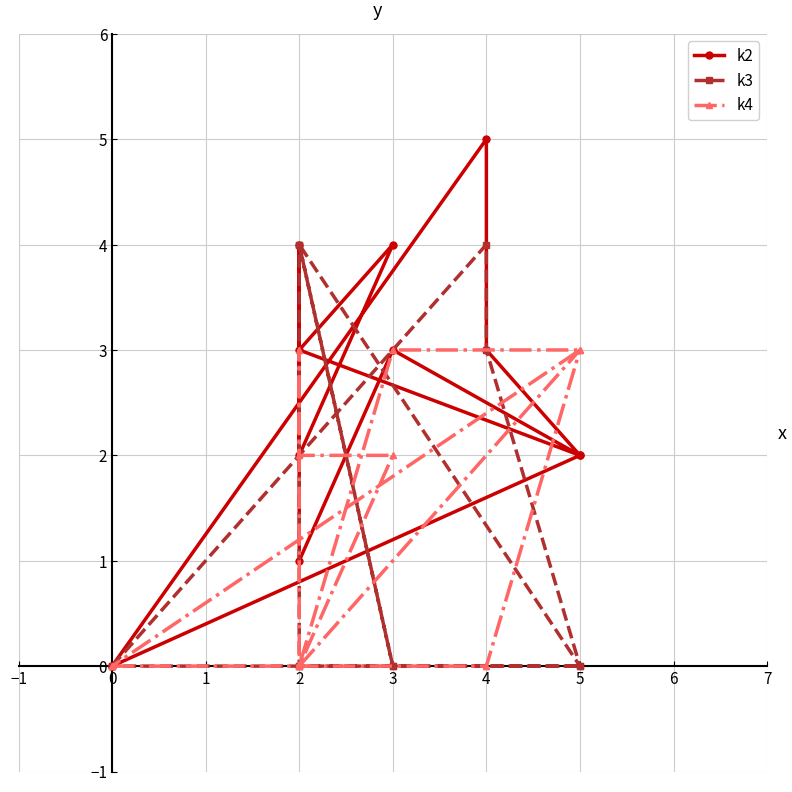

The k2 series shows 1 at 2. True or false?

False